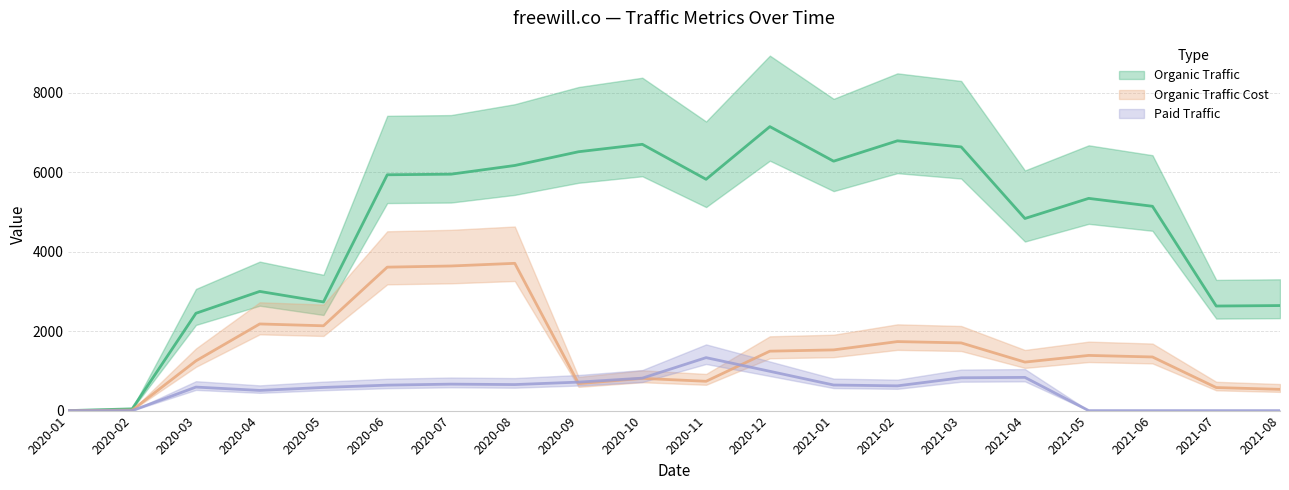

In Organic Traffic Cost, how many points are lower than both neighbors (excluding endpoints)?

4